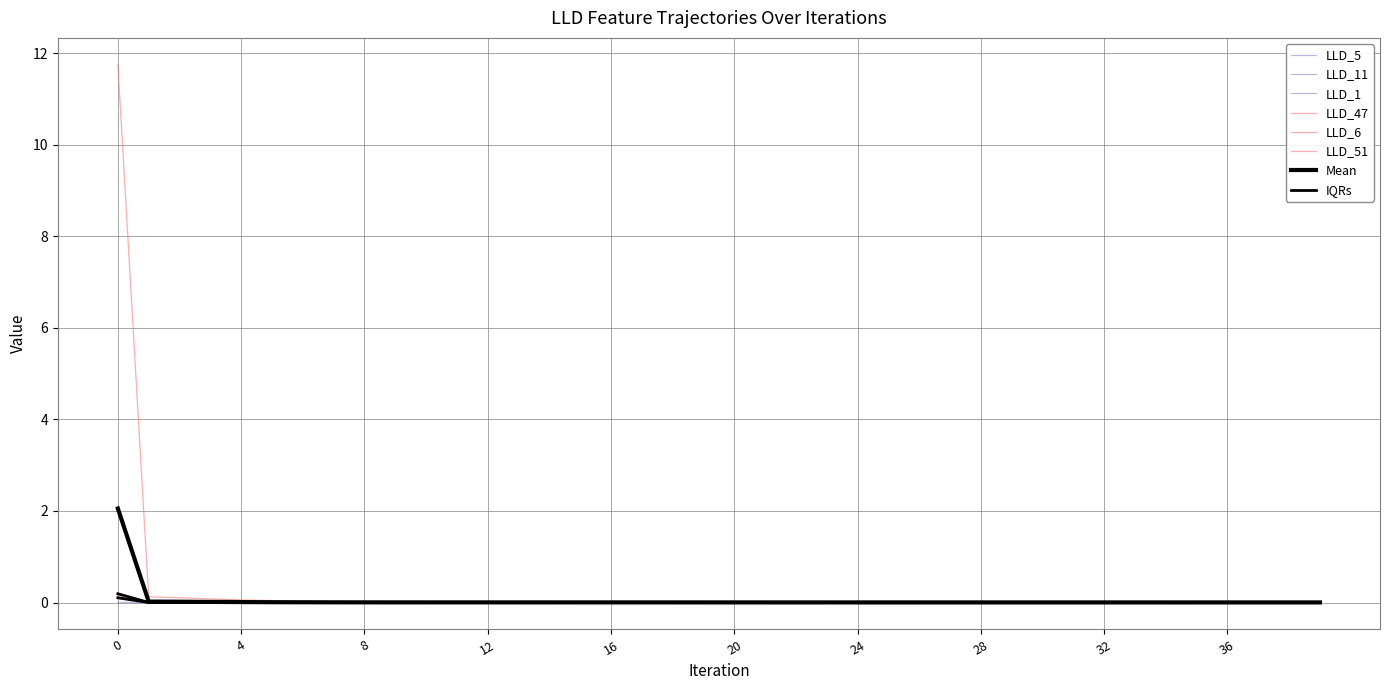

True or false: LLD_5 has a value of 0.0 at 7.

False